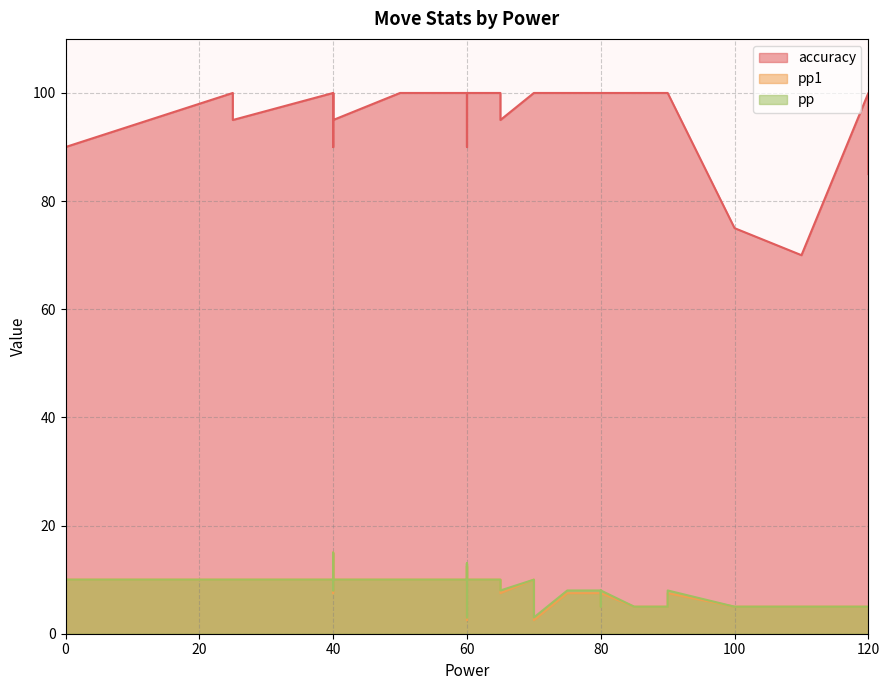

How many interior local valleys does the pp1 series have?

9